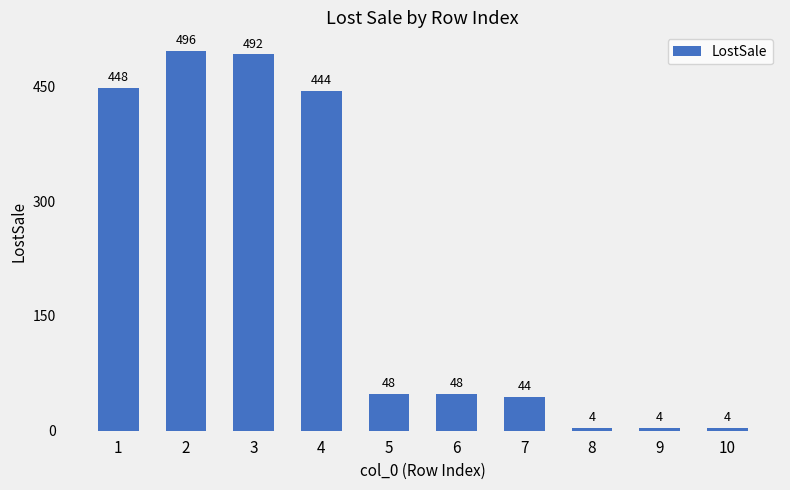

How many values are below 48?

4